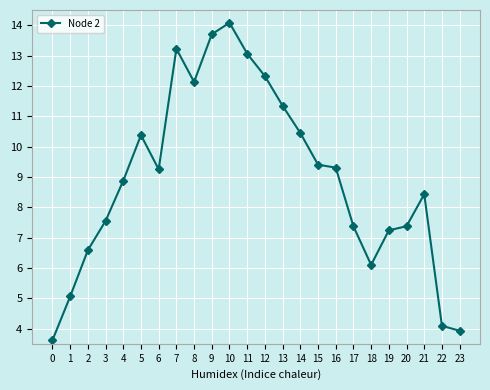

What is the ratio of the value at 12 to the value at 21?

1.5